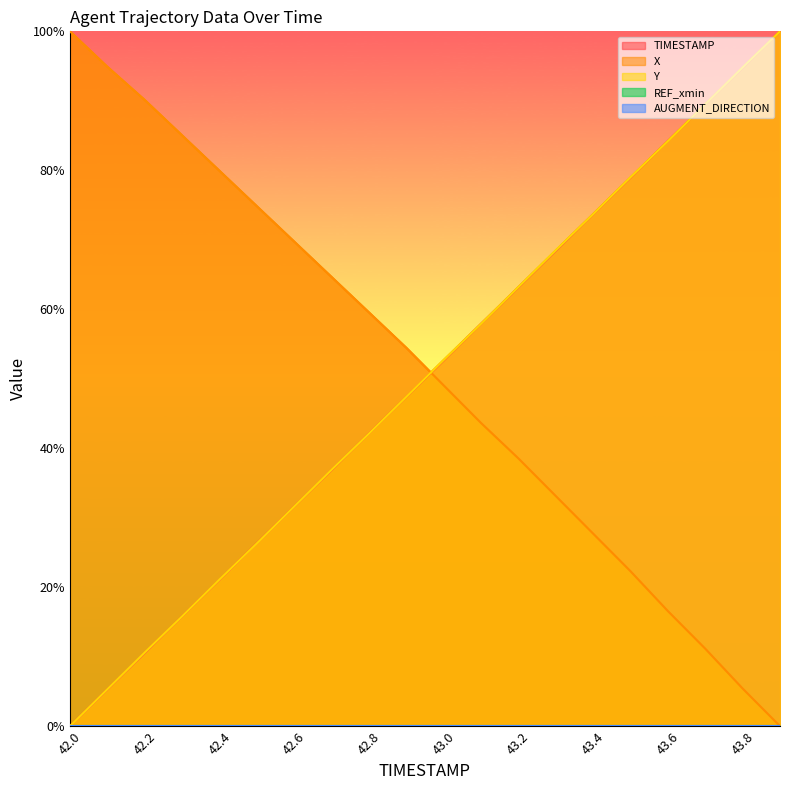

Which series has the largest total across all categories?

X